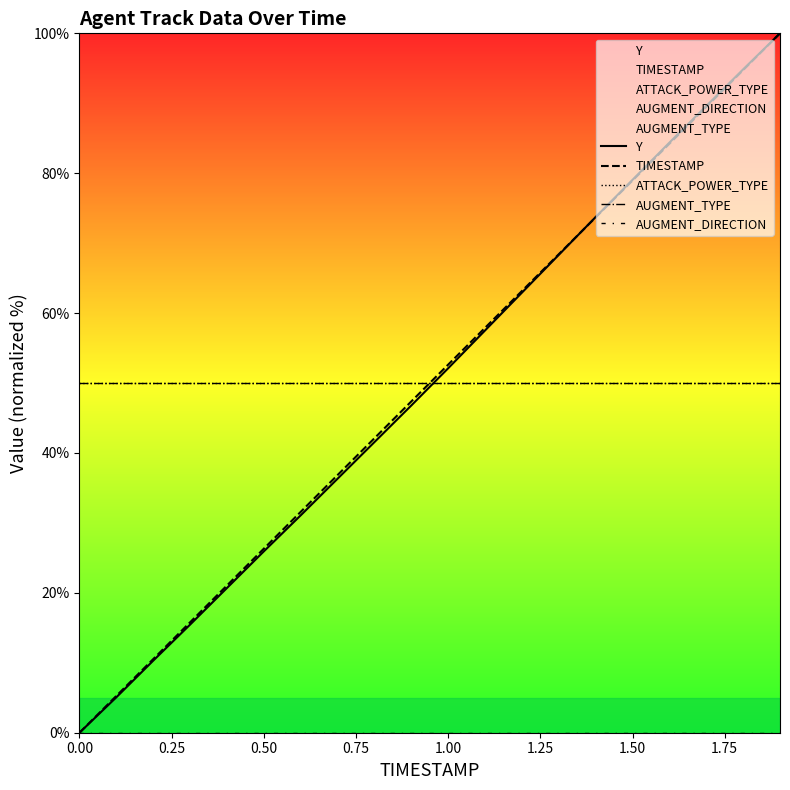

Which series has the largest range (max minus min)?

Y